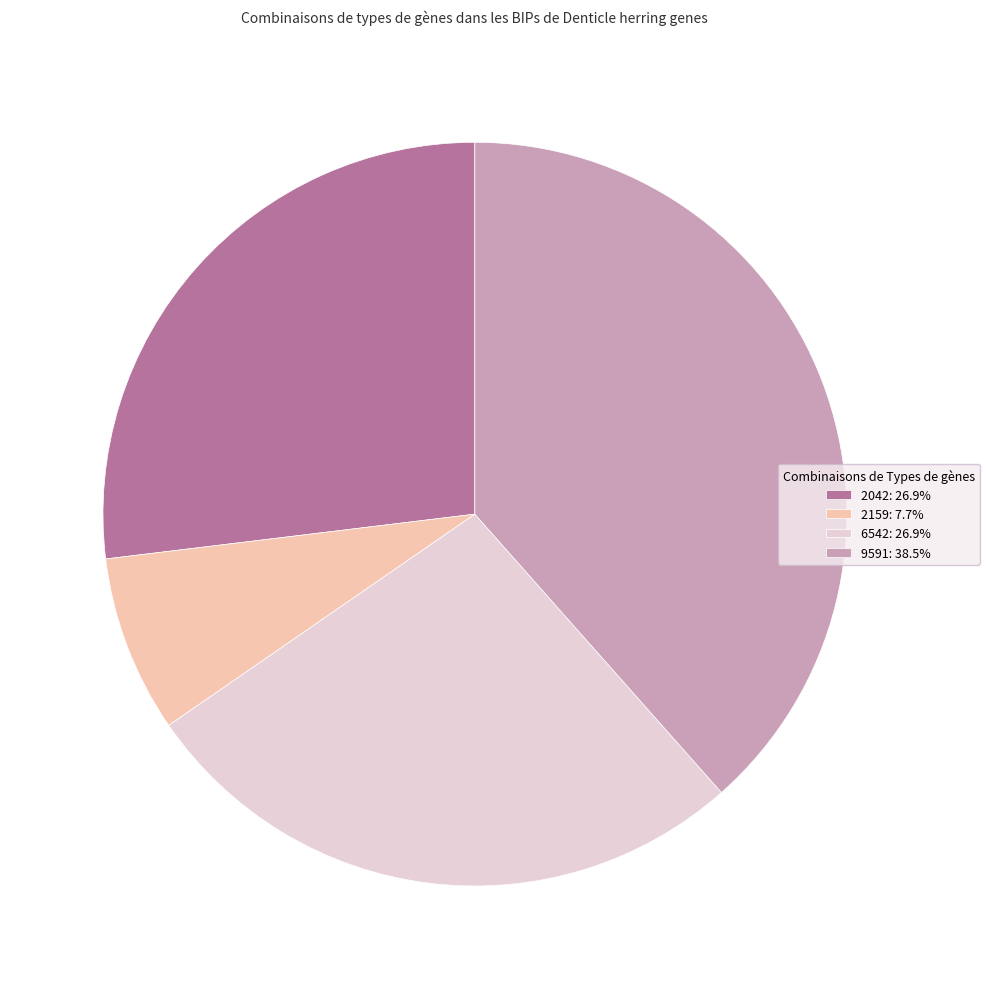

True or false: 2159 accounts for 13% of the total.

False